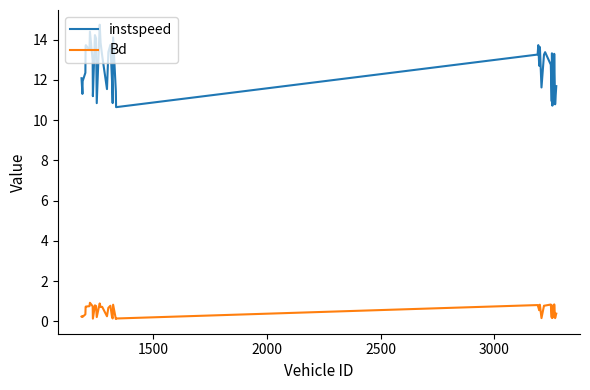

Which series has the largest total across all categories?

instspeed